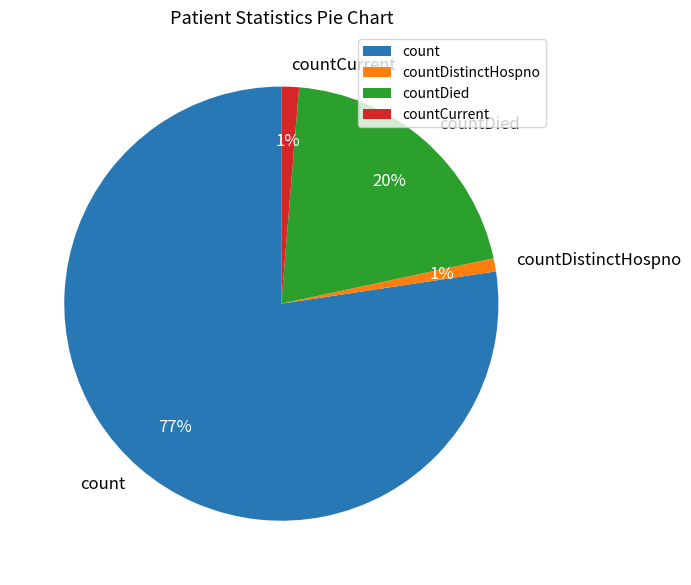

Does count represent more than half of the total?

Yes